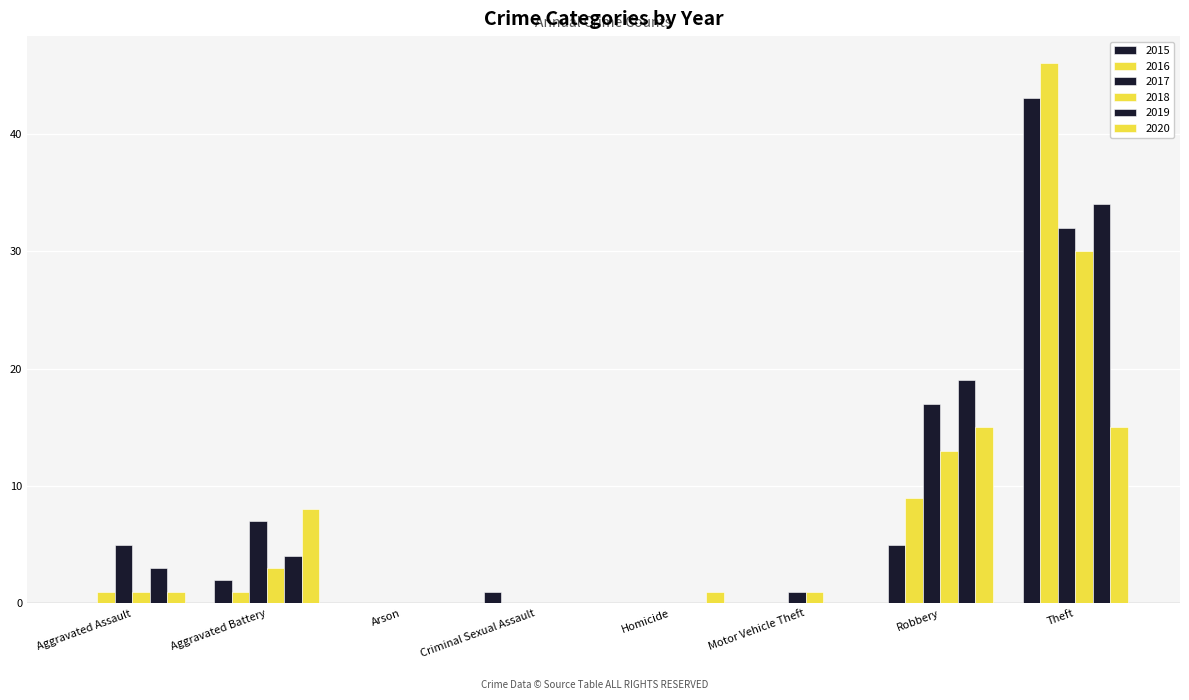

What is the label of the 4th bar from the left?

Criminal Sexual Assault